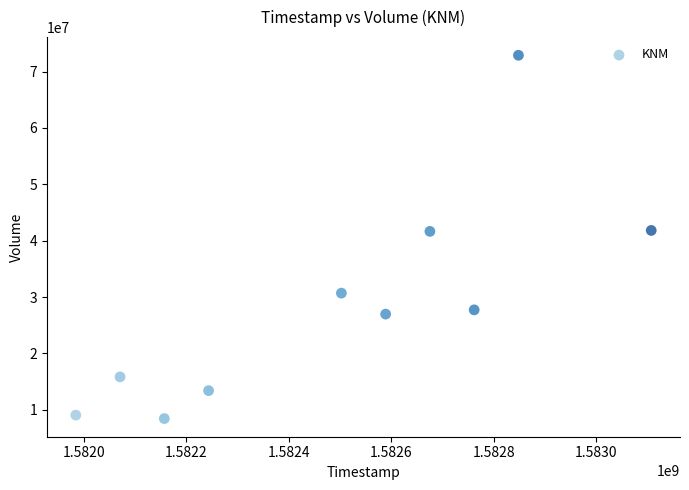

What is the range of Y values (max minus min)?

64455000